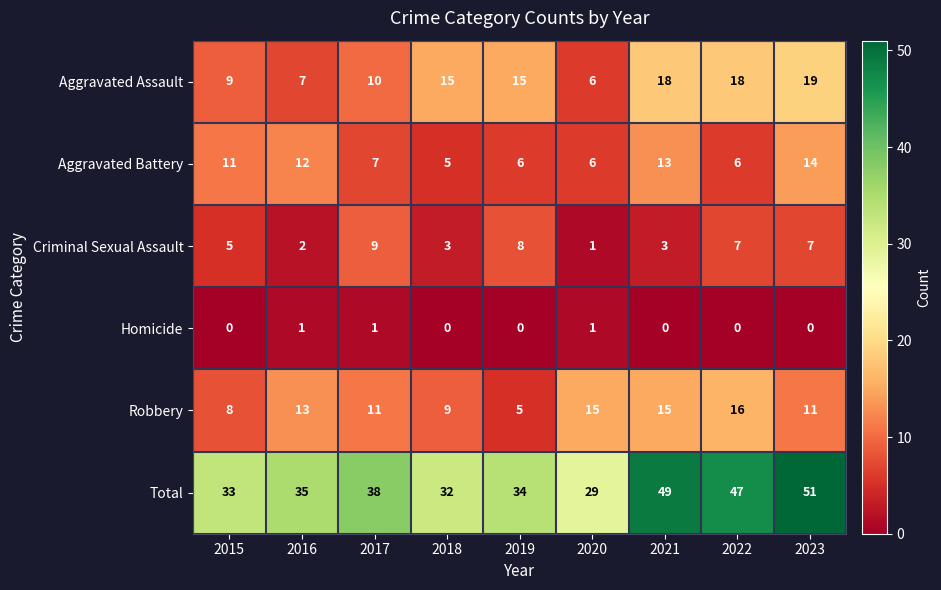

True or false: Homicide has a value of 0 at 2021.

True